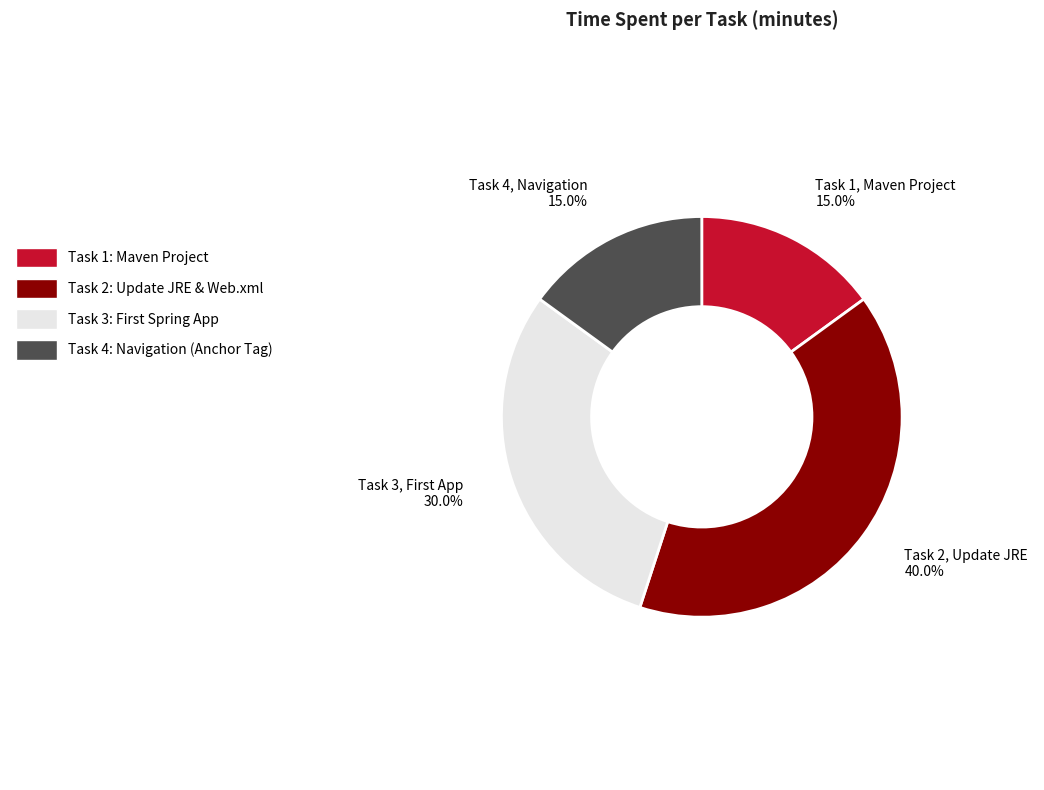

Does any single category account for the majority?

No